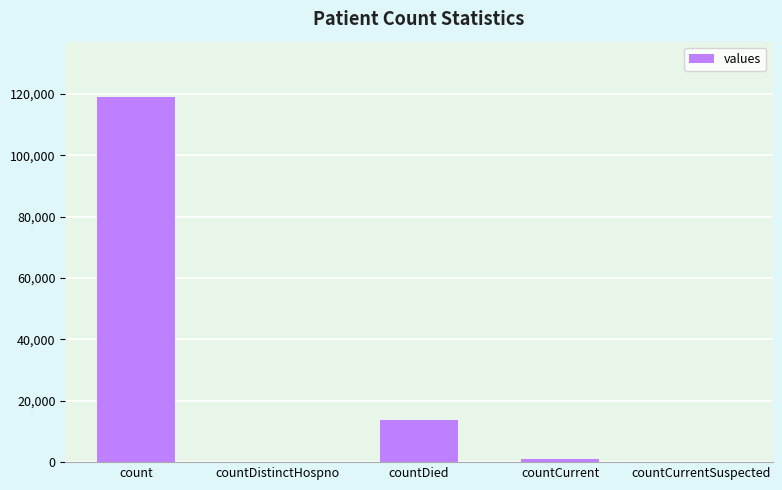

How many data points does each series have?

5